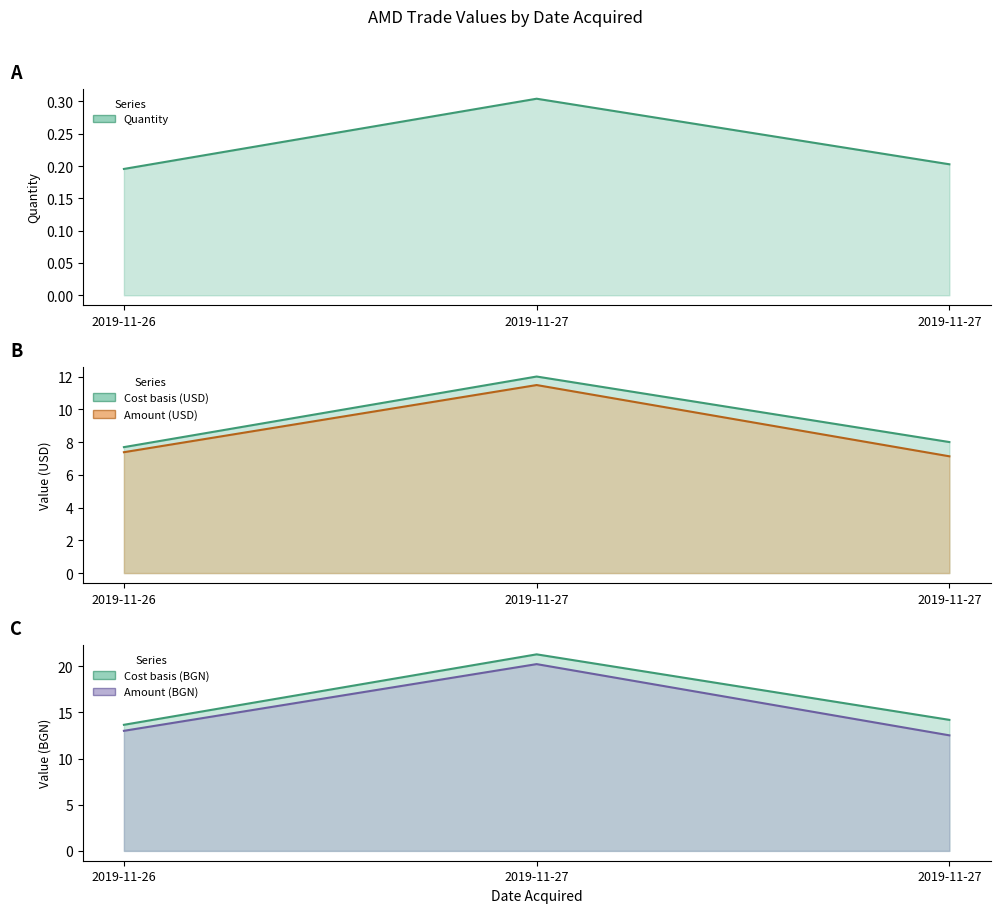

What are all the series names shown in the legend?

Quantity, Cost basis, Amount, Cost basis (BGN), Amount (BGN)